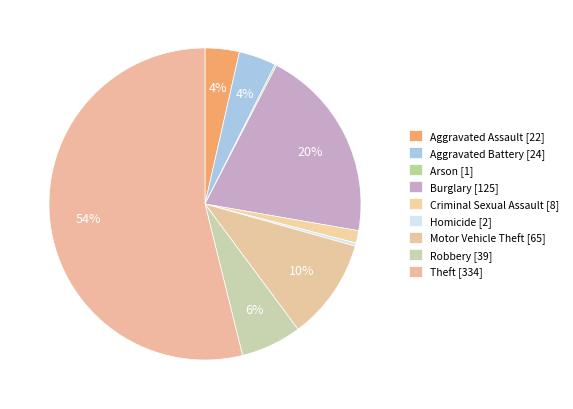

Which category has the biggest portion of the pie?

Theft